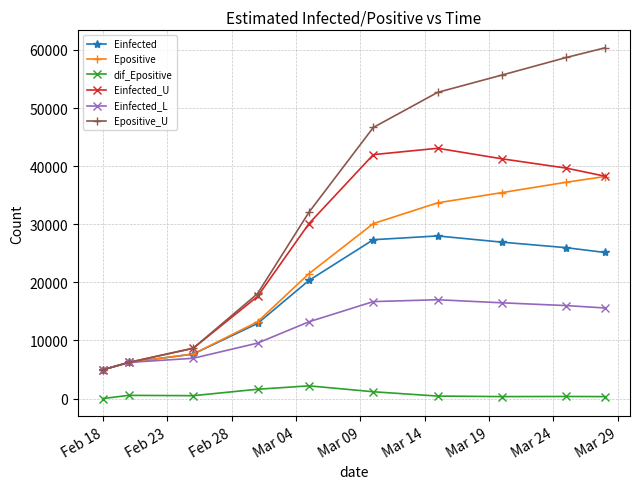

True or false: Epositive has more than 1 interior local peaks.

False